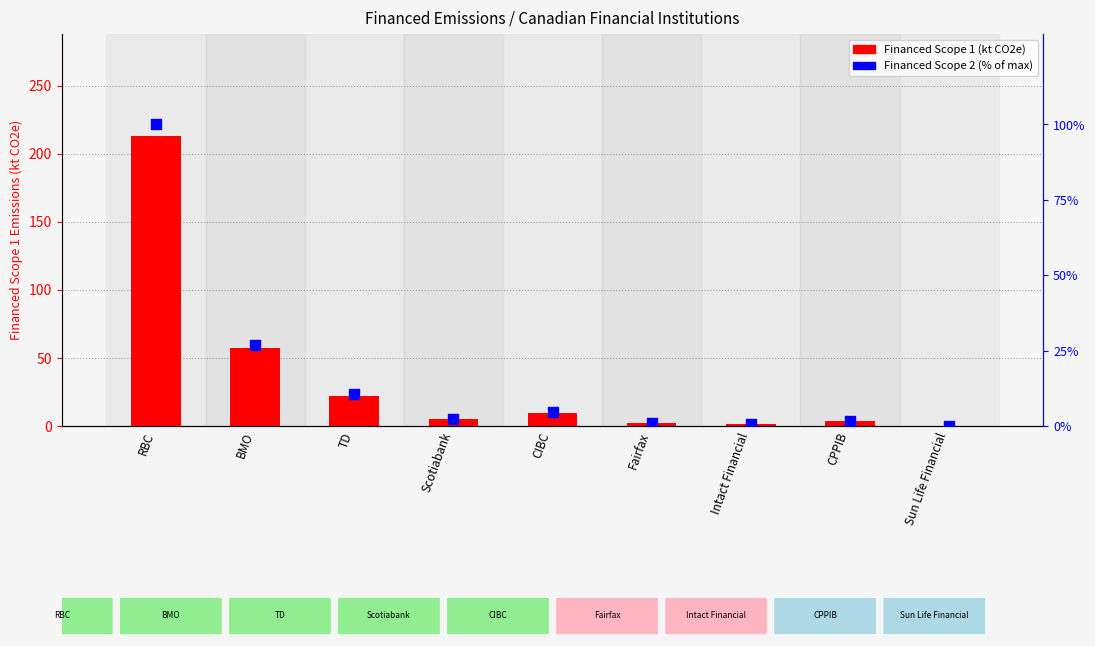

Is the value of Financed Scope 1 at Scotiabank greater than the value of Financed Scope 2 (% of max) at TD?

No